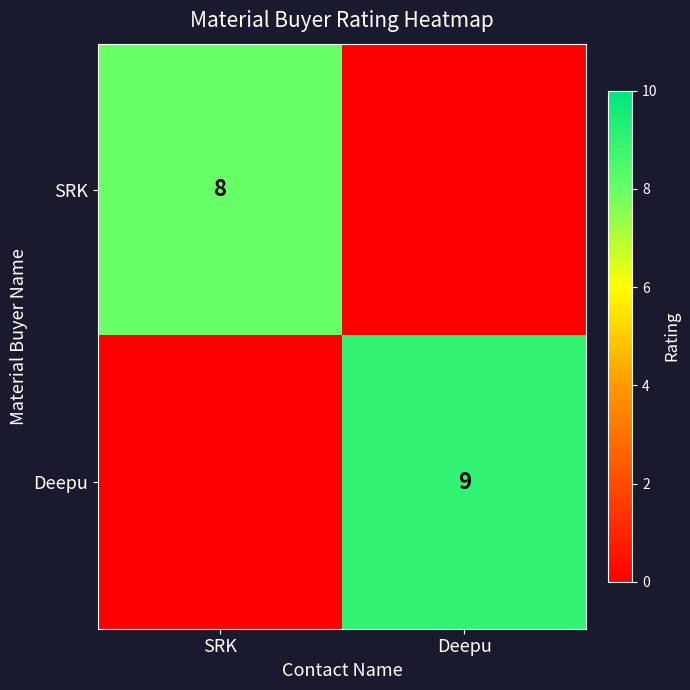

True or false: Deepu has a value of 16 at Deepu.

False